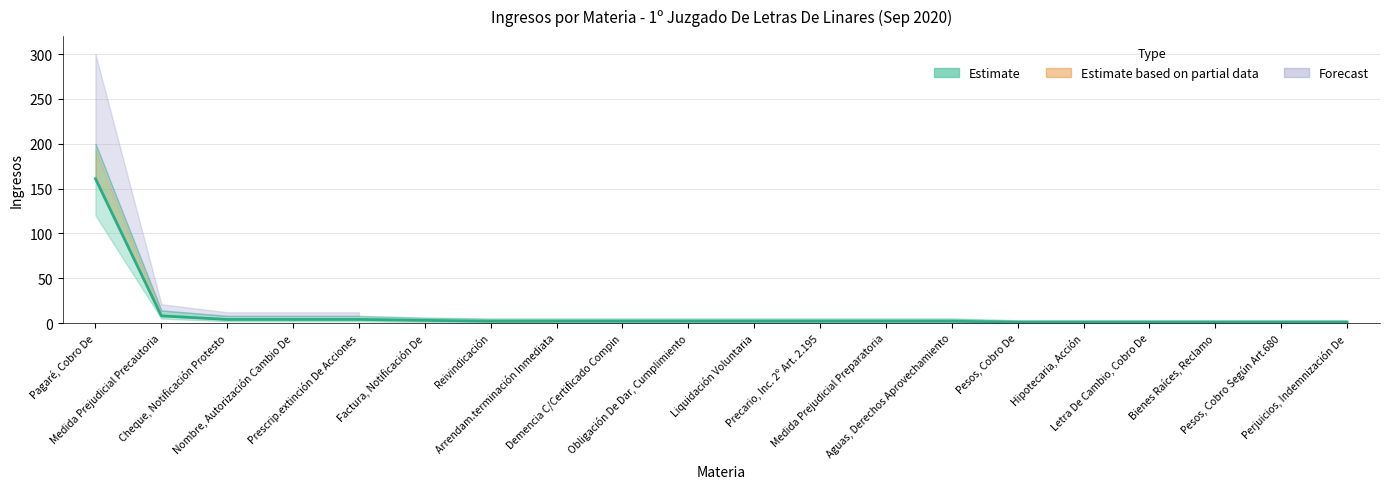

Is this an area chart (filled region under the line)?

No